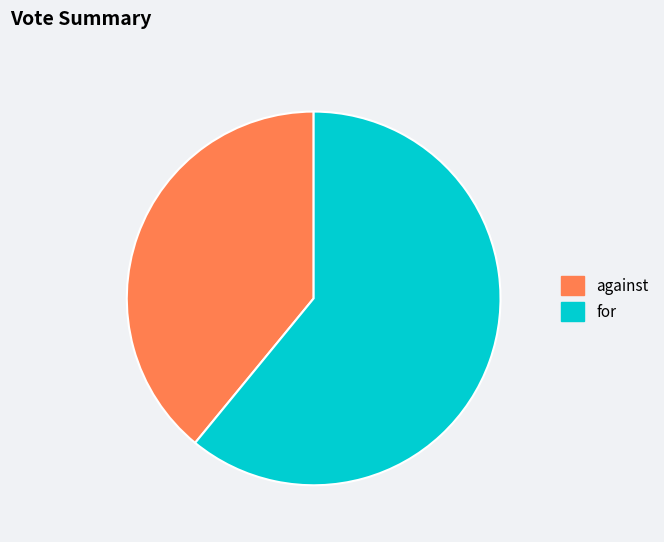

Is the sum of for and against greater than half?

Yes